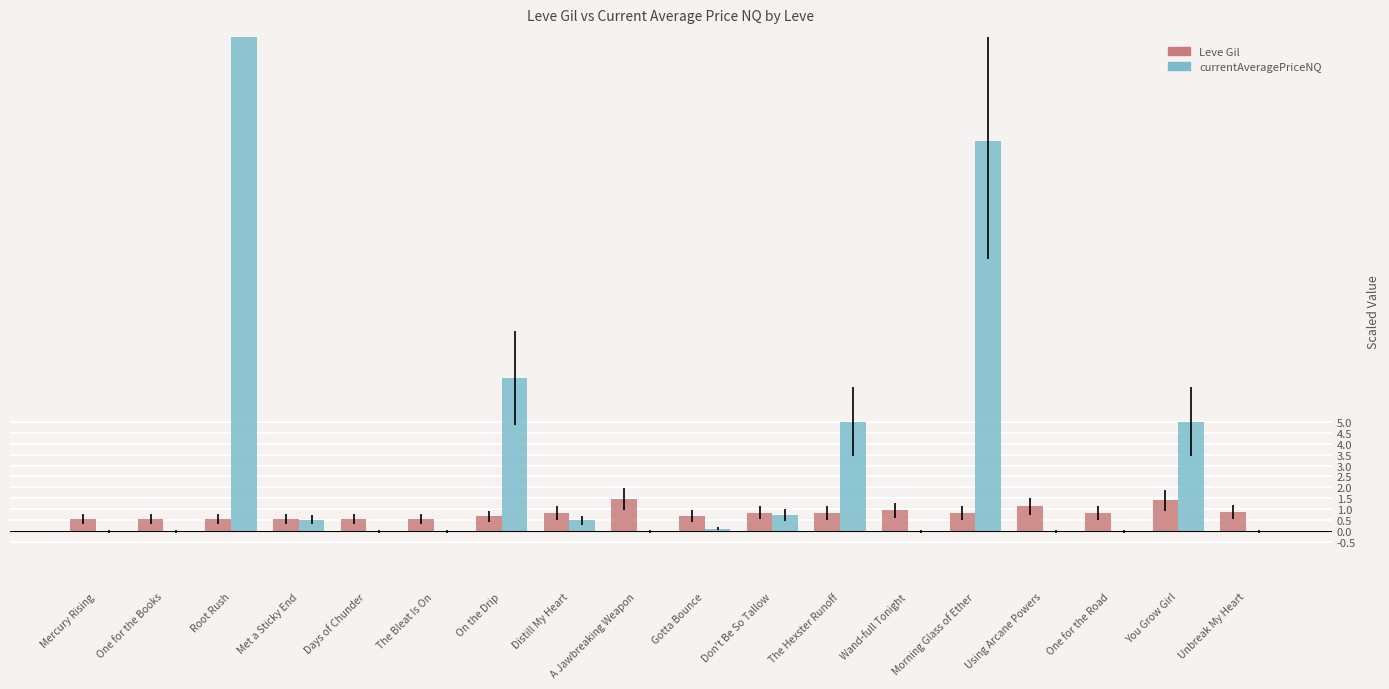

What is the difference between the highest and lowest values at Morning Glass of Ether?

16.9